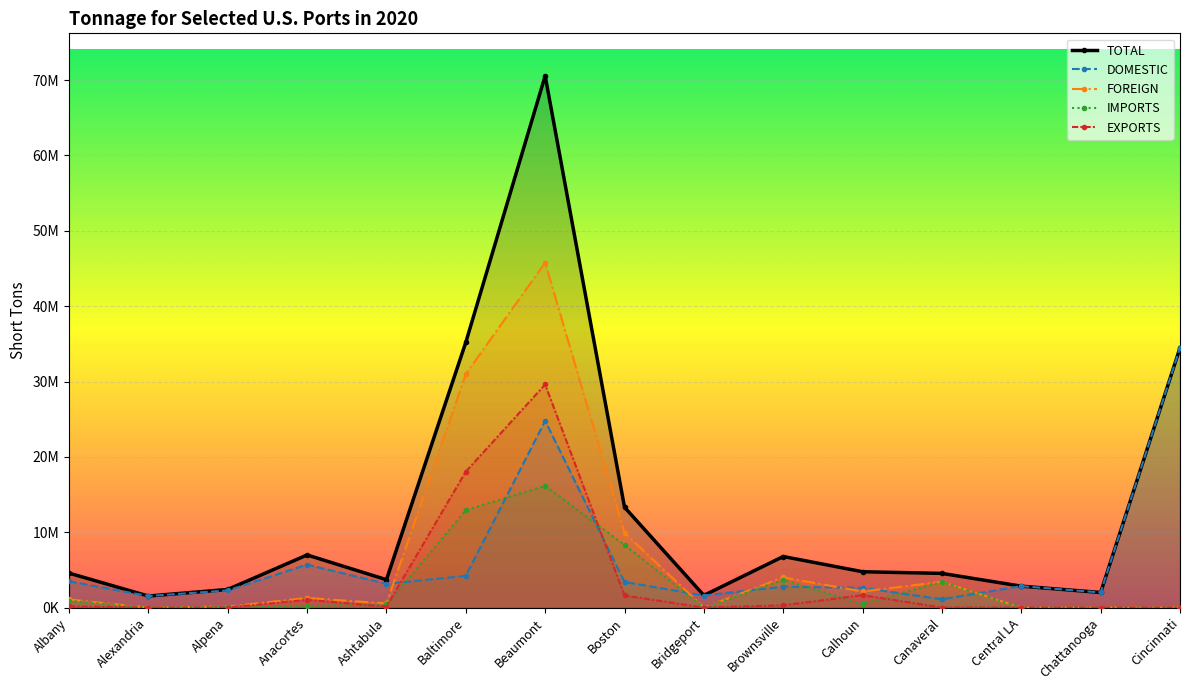

Reading right to left, extract all data points from this chart.

TOTAL: Cincinnati=34476340	Chattanooga=2010475	Central LA=2846161	Canaveral=4540776	Calhoun=4760443	Brownsville=6781993	Bridgeport=1619606	Boston=13322582	Beaumont=70567386	Baltimore=35202027	Ashtabula=3706487	Anacortes=6988290	Alpena=2408779	Alexandria=1535493	Albany=4577369
DOMESTIC: Cincinnati=34476340	Chattanooga=2010475	Central LA=2846161	Canaveral=1106268	Calhoun=2621886	Brownsville=2777097	Bridgeport=1604244	Boston=3399778	Beaumont=24785761	Baltimore=4211847	Ashtabula=3157394	Anacortes=5701201	Alpena=2278659	Alexandria=1535493	Albany=3493865
FOREIGN: Cincinnati=0	Chattanooga=0	Central LA=0	Canaveral=3434508	Calhoun=2138557	Brownsville=4004896	Bridgeport=15362	Boston=9922804	Beaumont=45781625	Baltimore=30990180	Ashtabula=549093	Anacortes=1287089	Alpena=130120	Alexandria=0	Albany=1083504
IMPORTS: Cincinnati=0	Chattanooga=0	Central LA=0	Canaveral=3425265	Calhoun=481723	Brownsville=3696342	Bridgeport=15362	Boston=8310101	Beaumont=16170960	Baltimore=12937138	Ashtabula=418429	Anacortes=255420	Alpena=130120	Alexandria=0	Albany=921752
EXPORTS: Cincinnati=0	Chattanooga=0	Central LA=0	Canaveral=9243	Calhoun=1656834	Brownsville=308554	Bridgeport=0	Boston=1612703	Beaumont=29610665	Baltimore=18053042	Ashtabula=130664	Anacortes=1031669	Alpena=0	Alexandria=0	Albany=161752